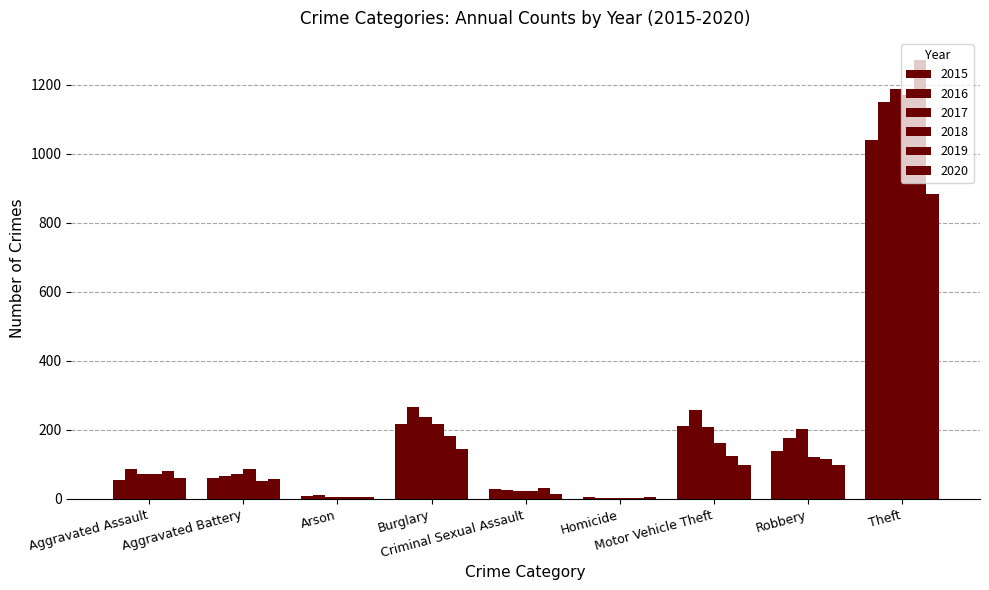

Is the value of 2016 at Aggravated Assault greater than the value of 2020 at Criminal Sexual Assault?

Yes